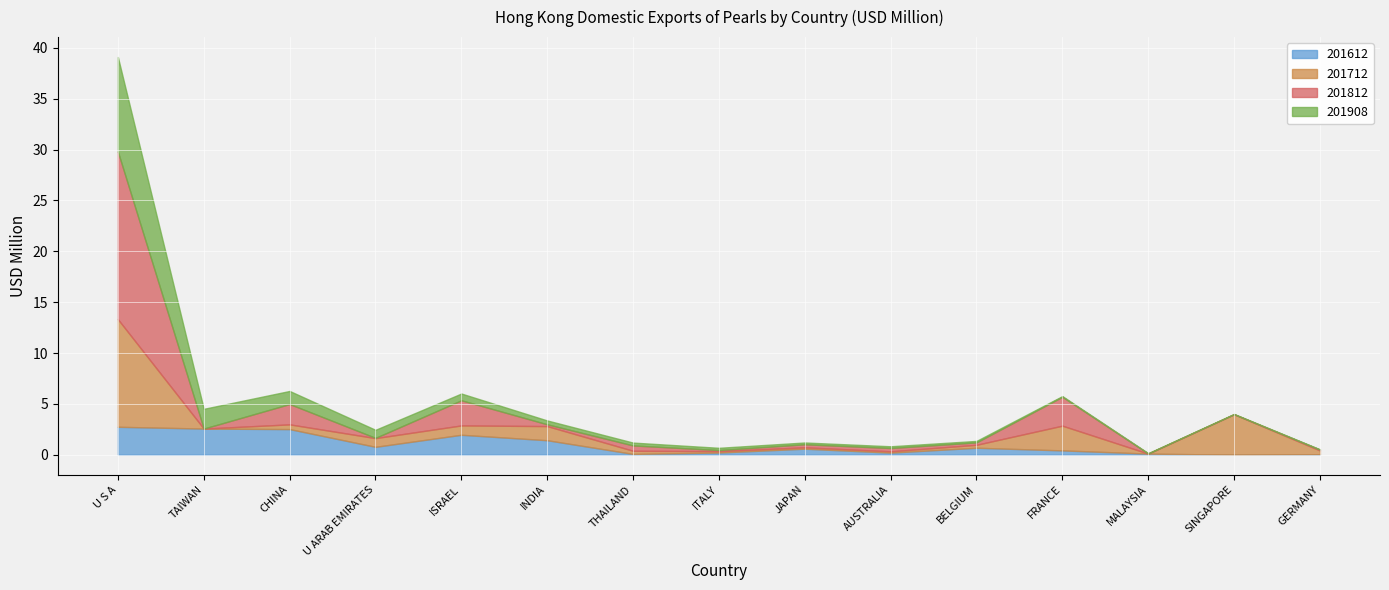

What are all the series names shown in the legend?

201612, 201712, 201812, 201908